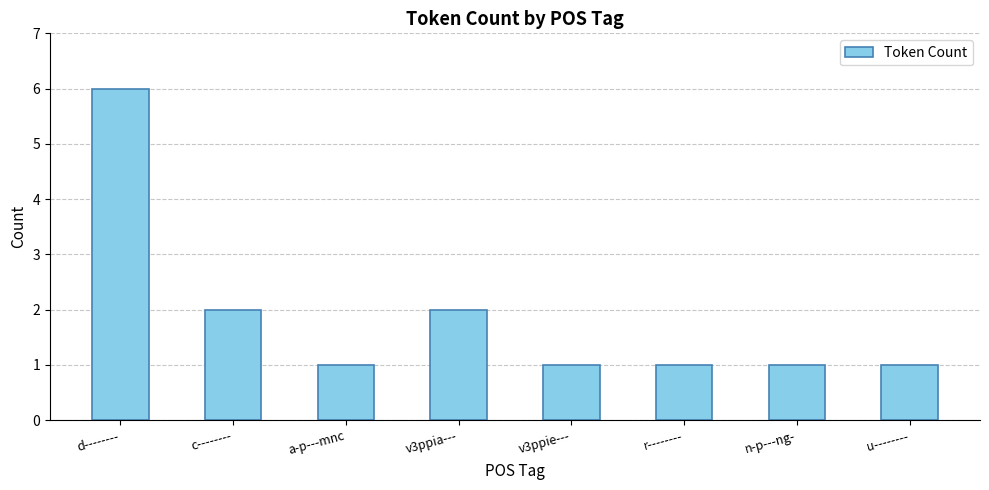

What is the greatest value displayed?

6